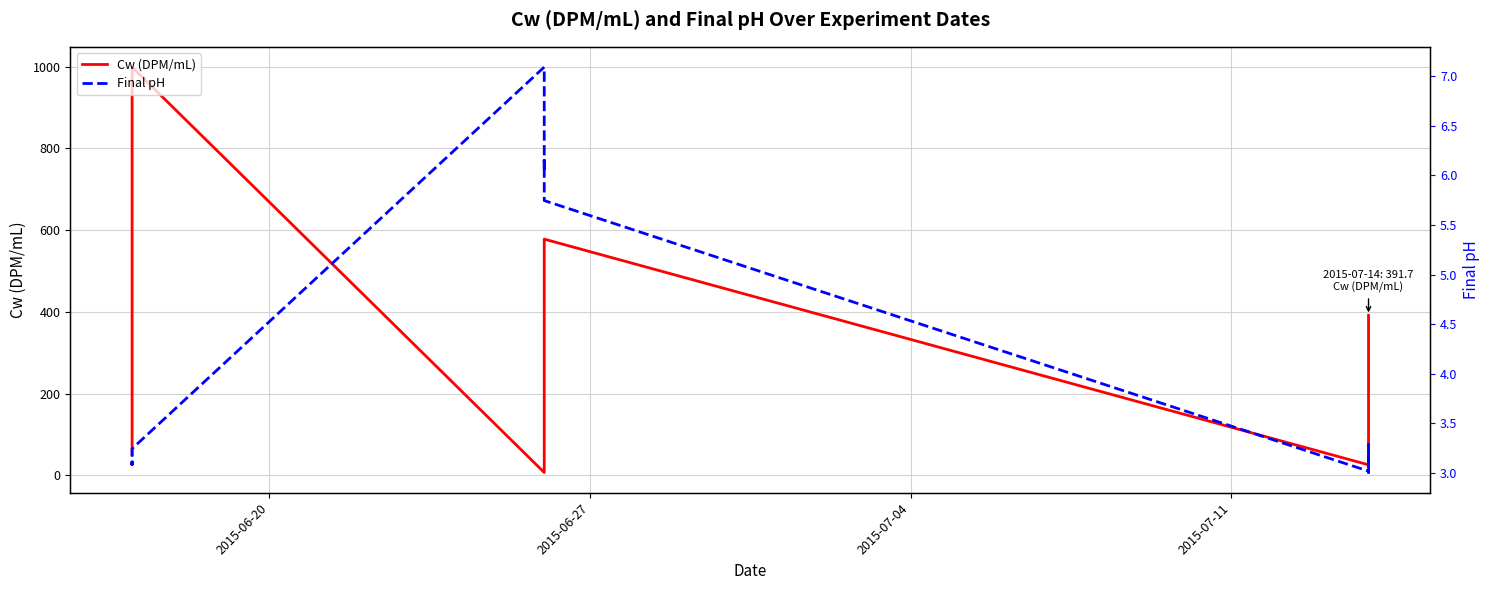

The Cw (DPM/mL) series shows 255.6 at 18. True or false?

False